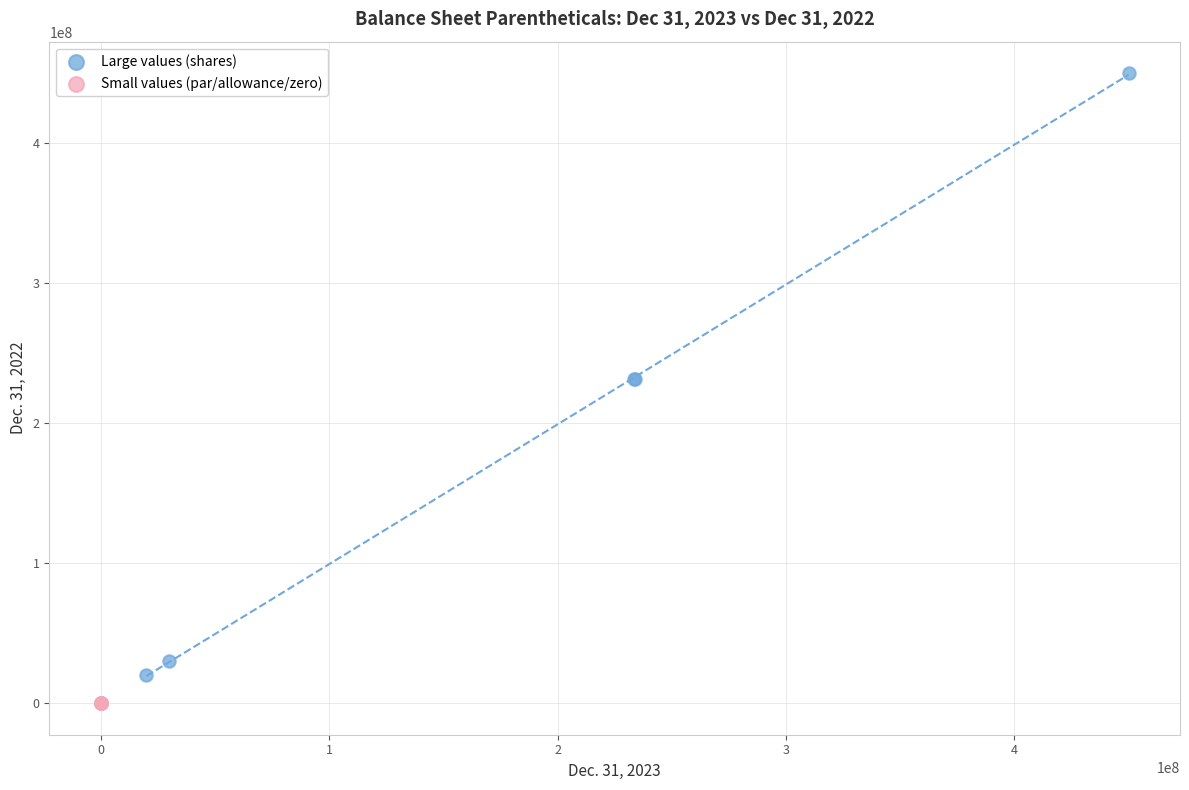

Which series reaches the maximum Y coordinate?

Large values (shares)